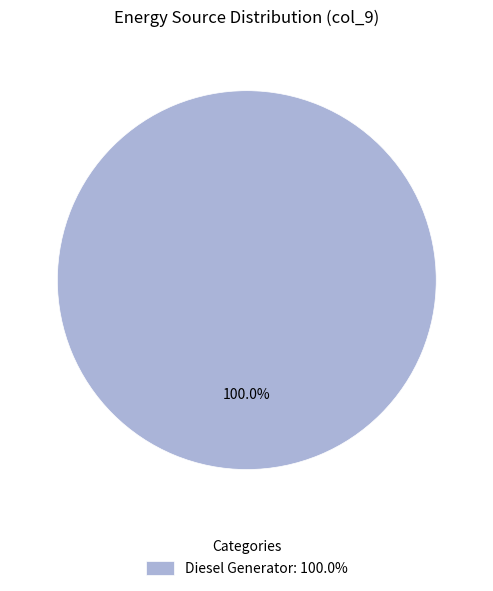

Rank the categories by value from highest to lowest.

Diesel Generator: 100.0%